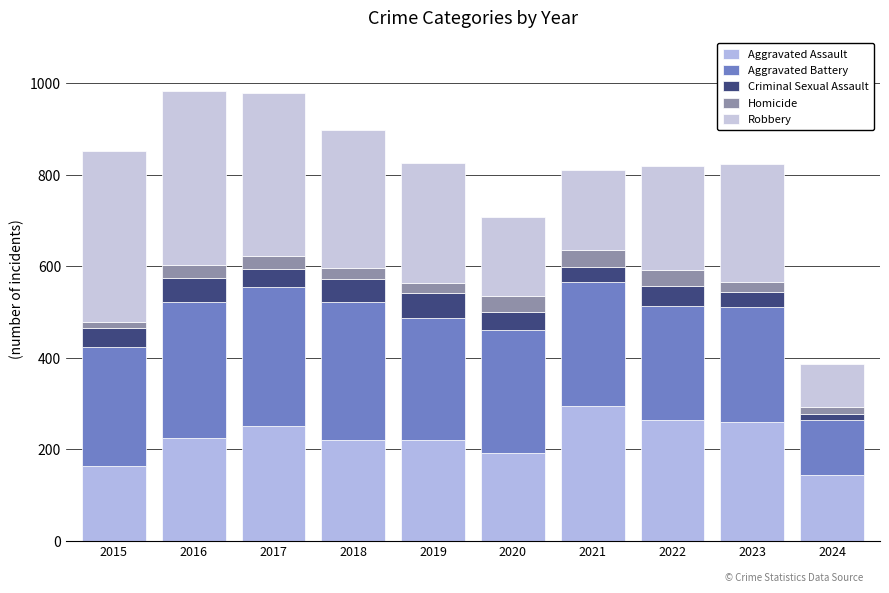

Is it true that Homicide equals 27 at 2024?

False